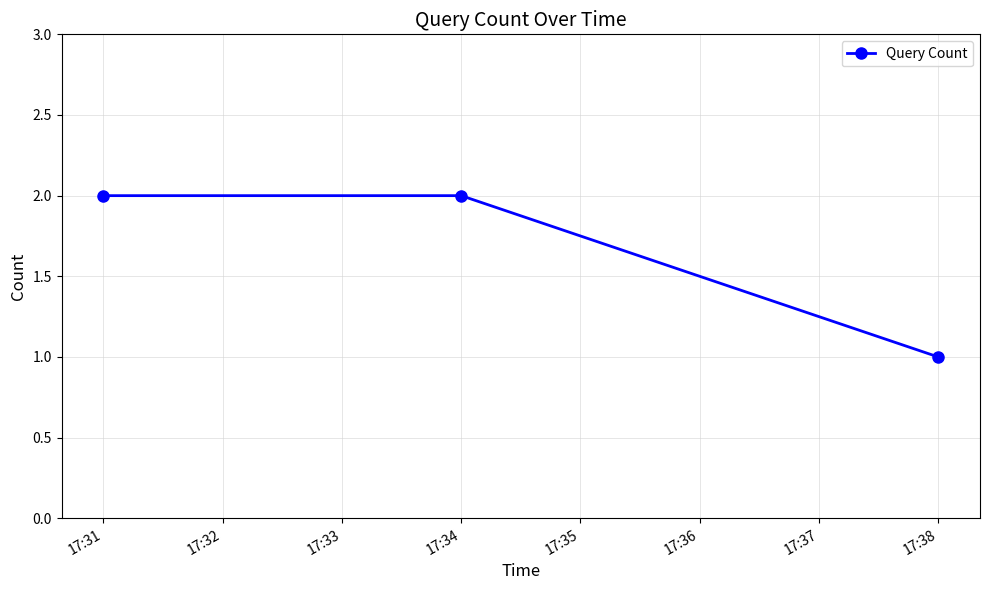

How many lines are shown in the chart?

1